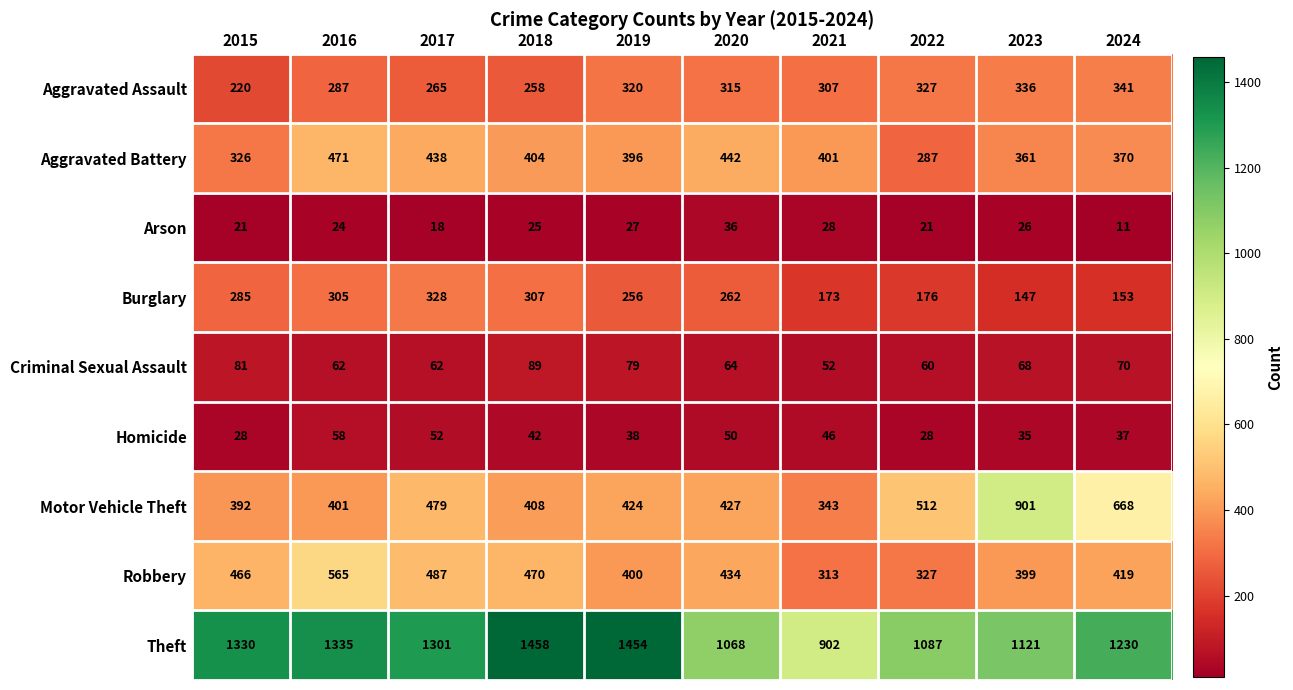

Count the number of data series in this chart.

9